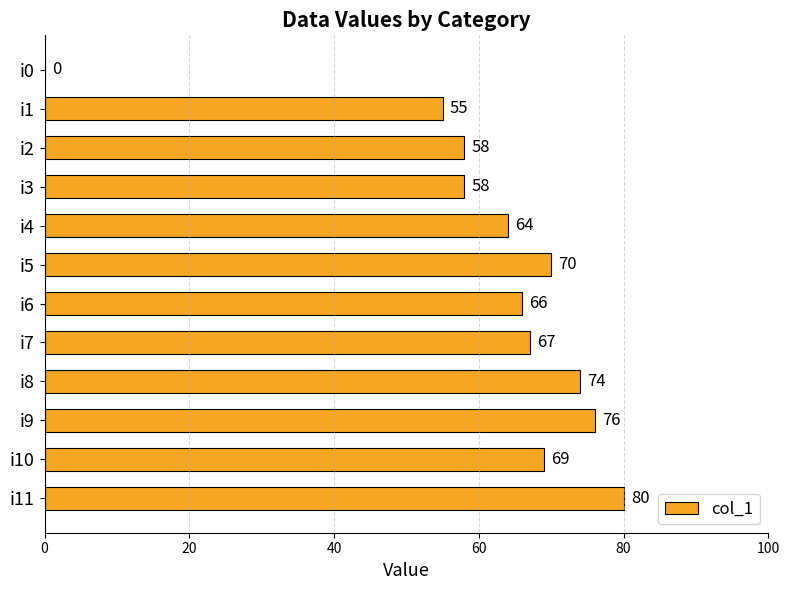

At which category does the chart reach its peak across all series?

i11